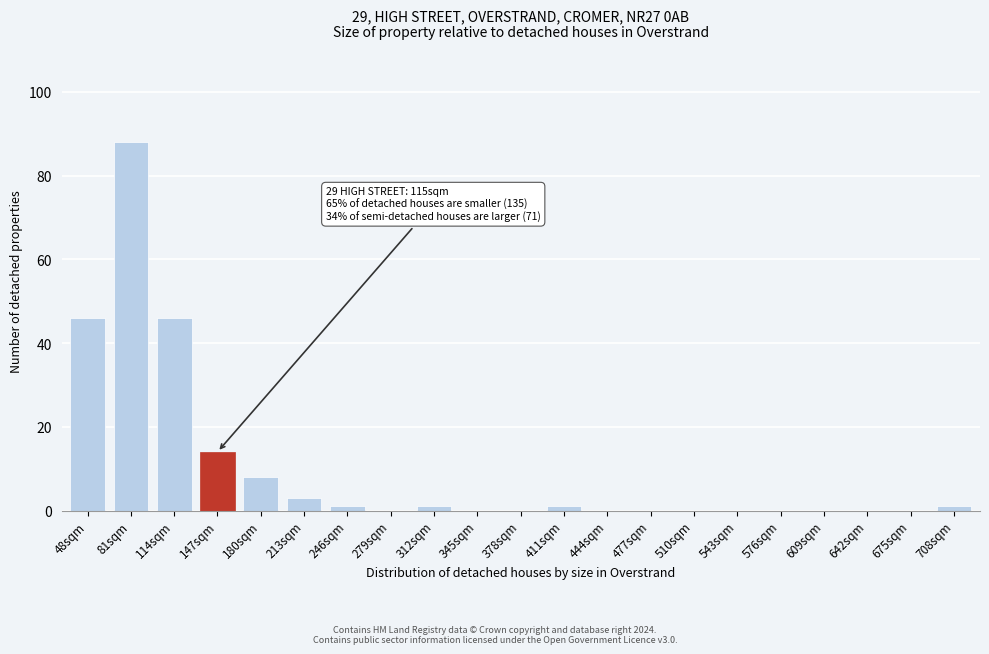

Reading right to left, list all the values displayed in this chart.

708sqm=1	675sqm=0	642sqm=0	609sqm=0	576sqm=0	543sqm=0	510sqm=0	477sqm=0	444sqm=0	411sqm=1	378sqm=0	345sqm=0	312sqm=1	279sqm=0	246sqm=1	213sqm=3	180sqm=8	147sqm=14	114sqm=46	81sqm=88	48sqm=46